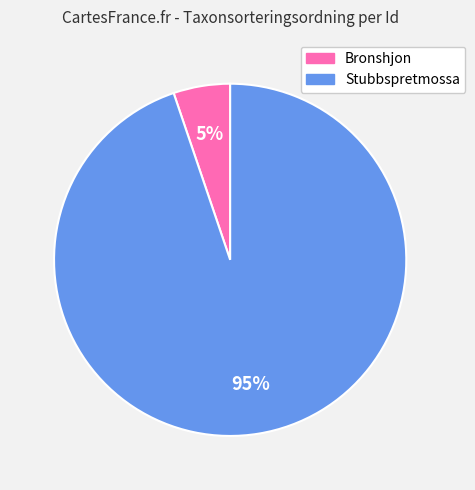

How many segments does this pie chart have?

2